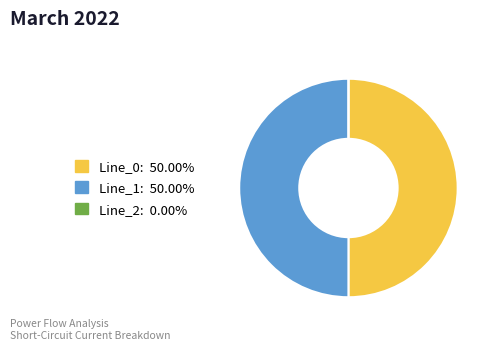

Approximately how many times larger is the value at Line_1 compared to Line_0?

1.0